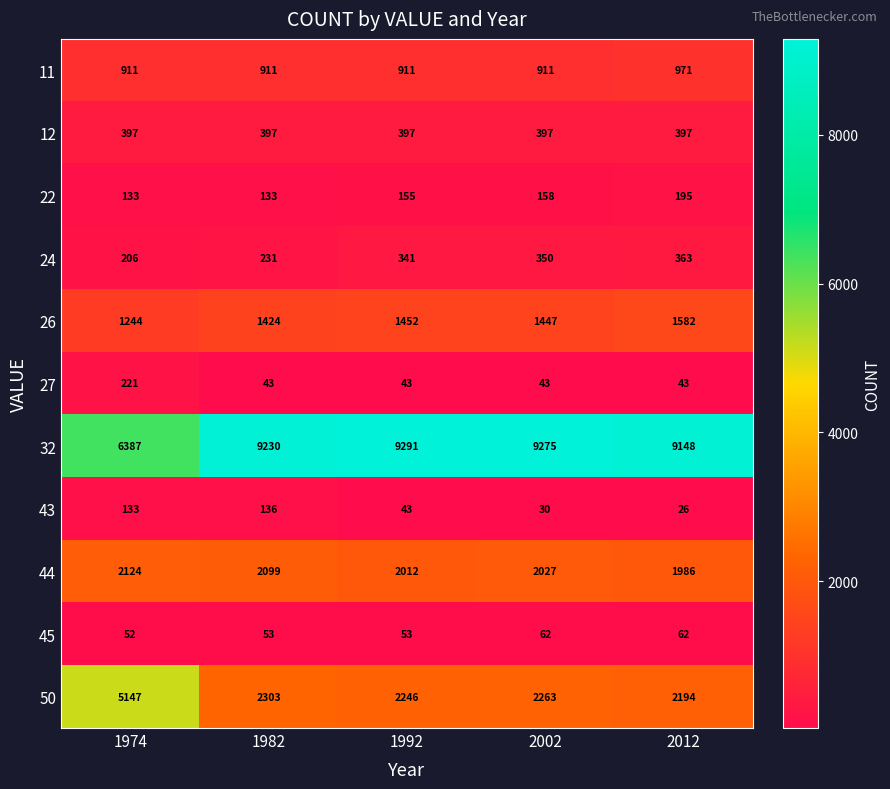

Which series has the largest range (max minus min)?

50